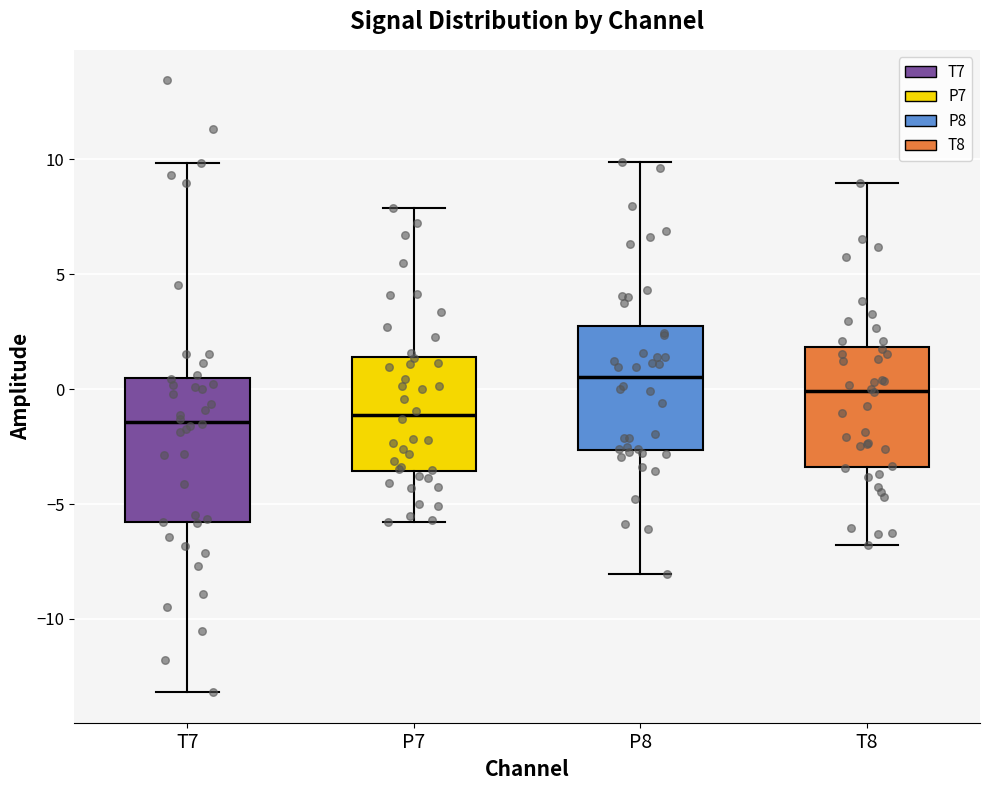

Where does the median line of the box for P7 sit on the y-axis? The values are not printed on the chart, so give them approximately, as read against the axis.

-1.0